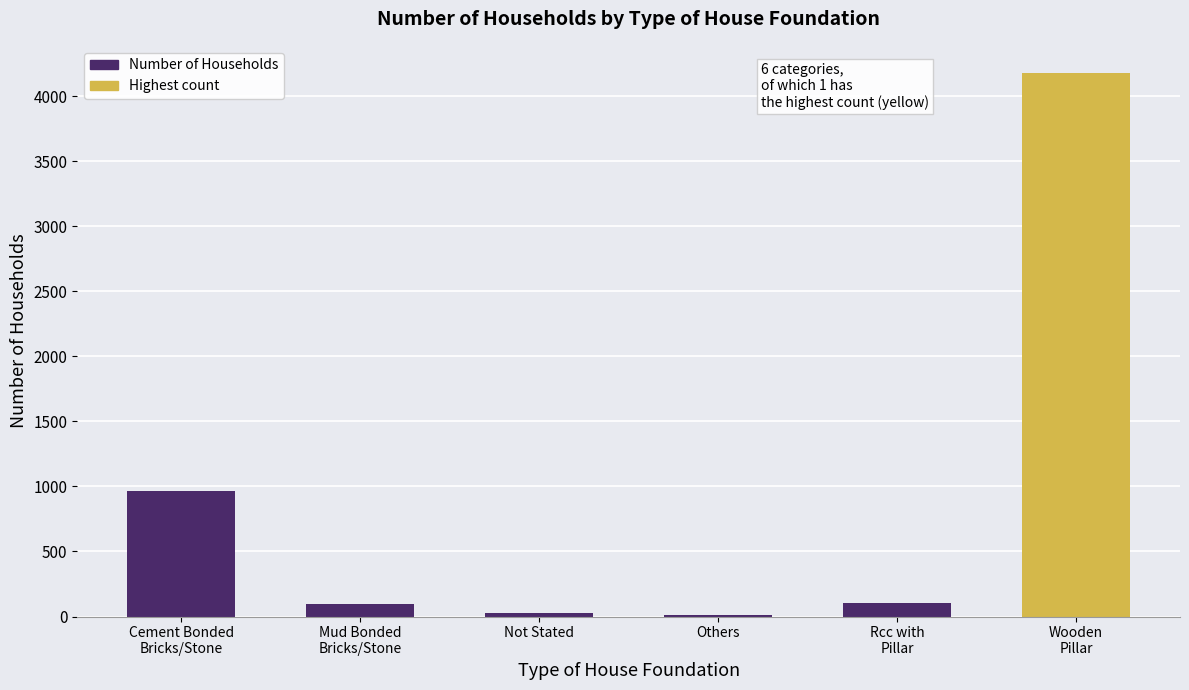

What is the greatest value displayed?

4177